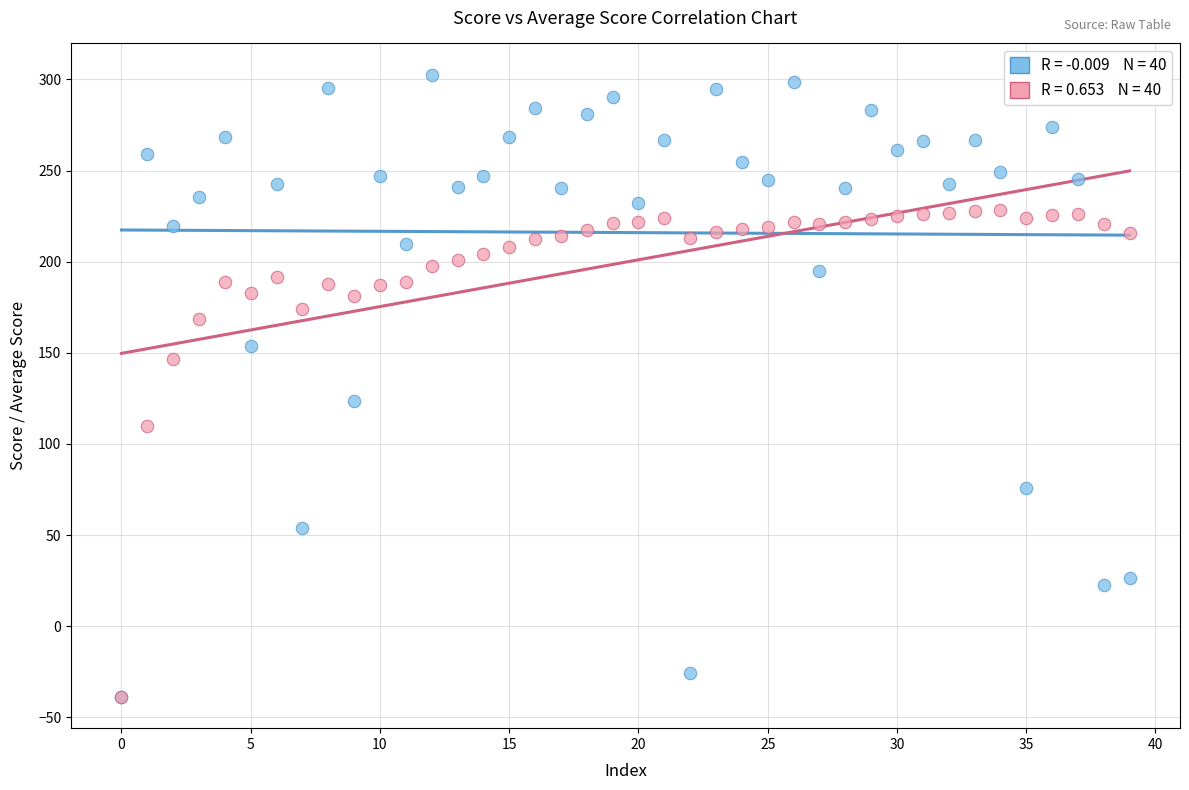

Across all series, what Y value is closest to 131?

123.4